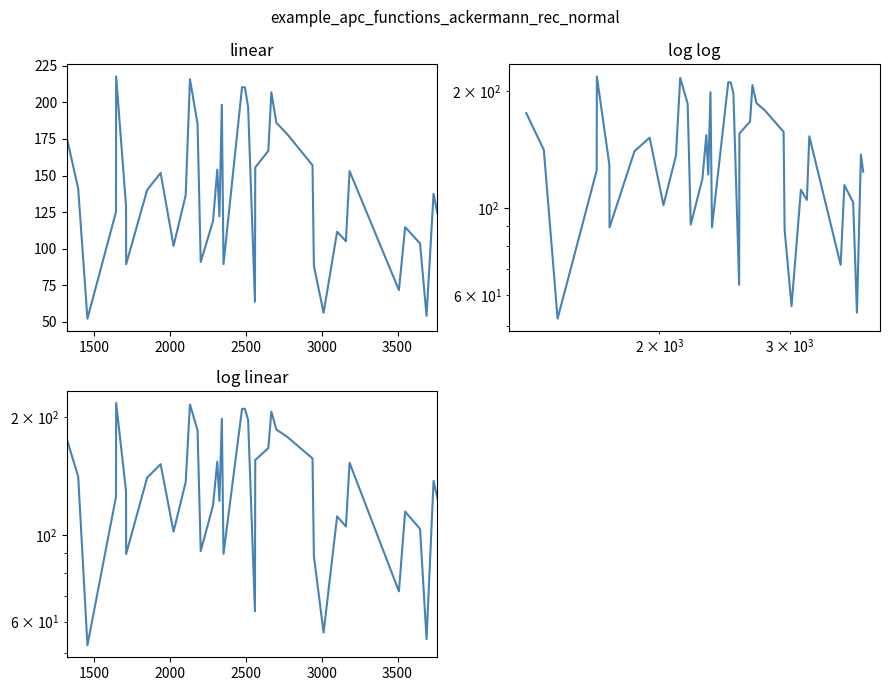

How many categories are shown in the chart?

40